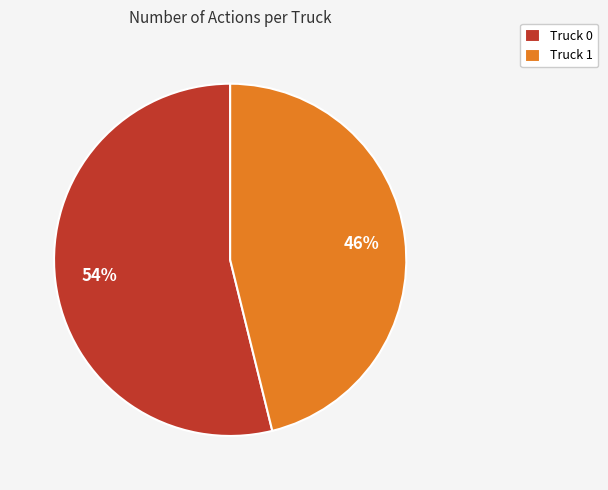

What is the smallest slice in the pie chart?

Truck 1